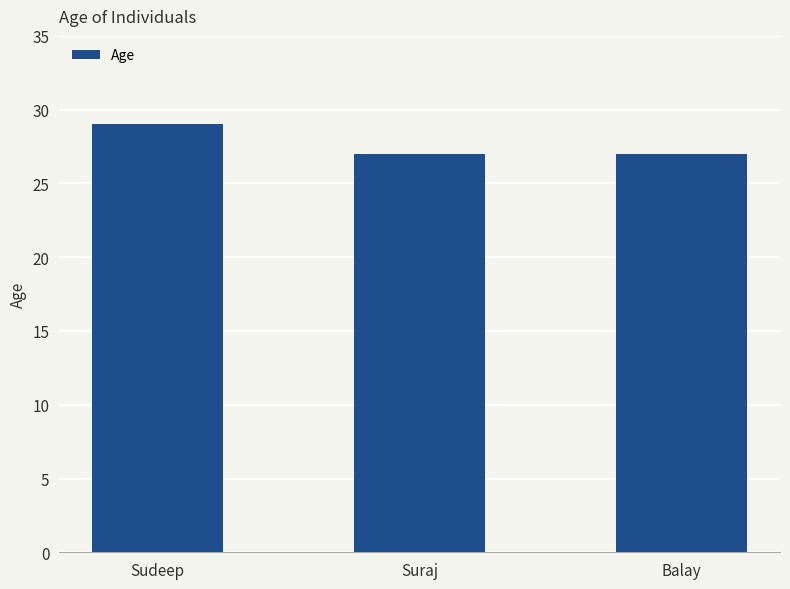

What is the difference between the maximum and minimum values?

2